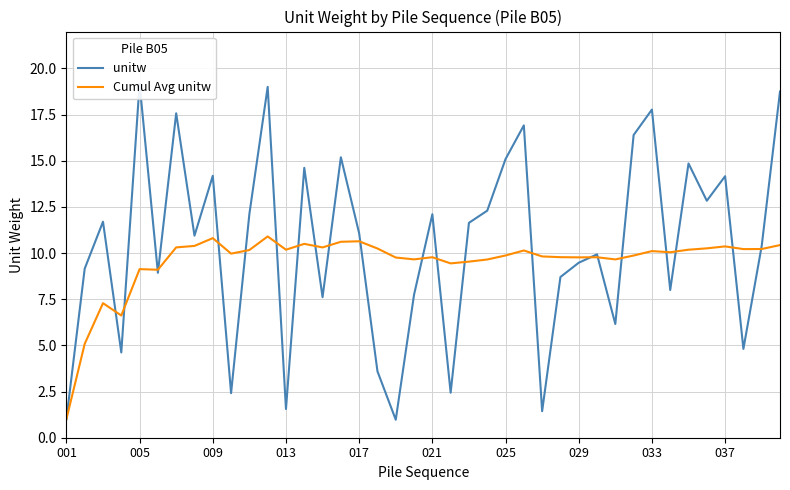

Count the number of data series in this chart.

2